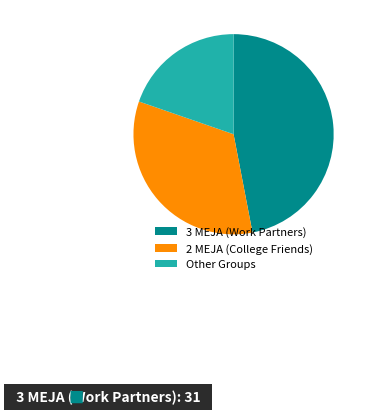

True or false: 2 MEJA (College Friends) accounts for 33% of the total.

True